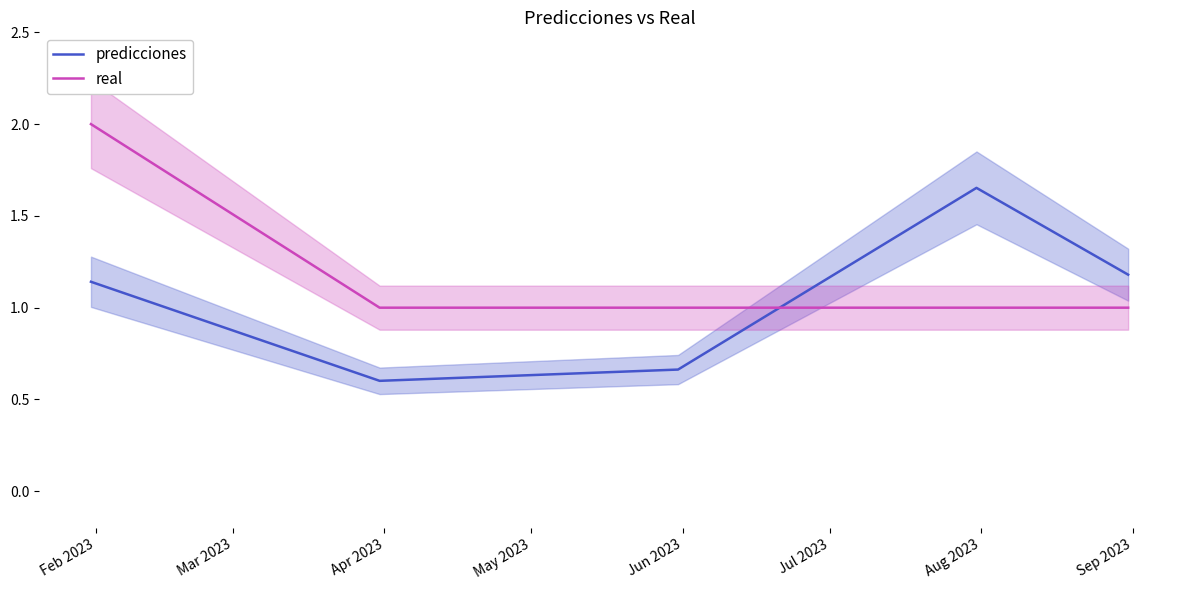

How many values in the predicciones series exceed 1?

3